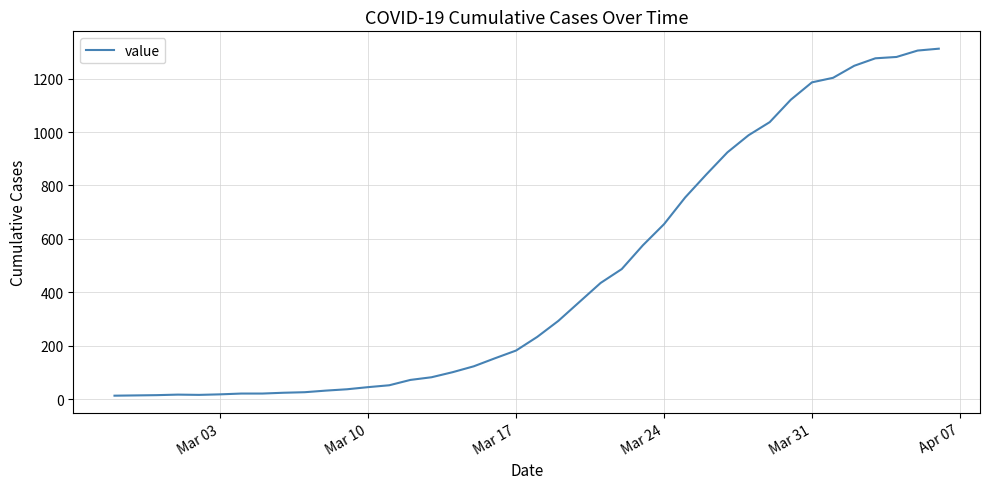

What is the difference between the maximum and minimum values?

1299